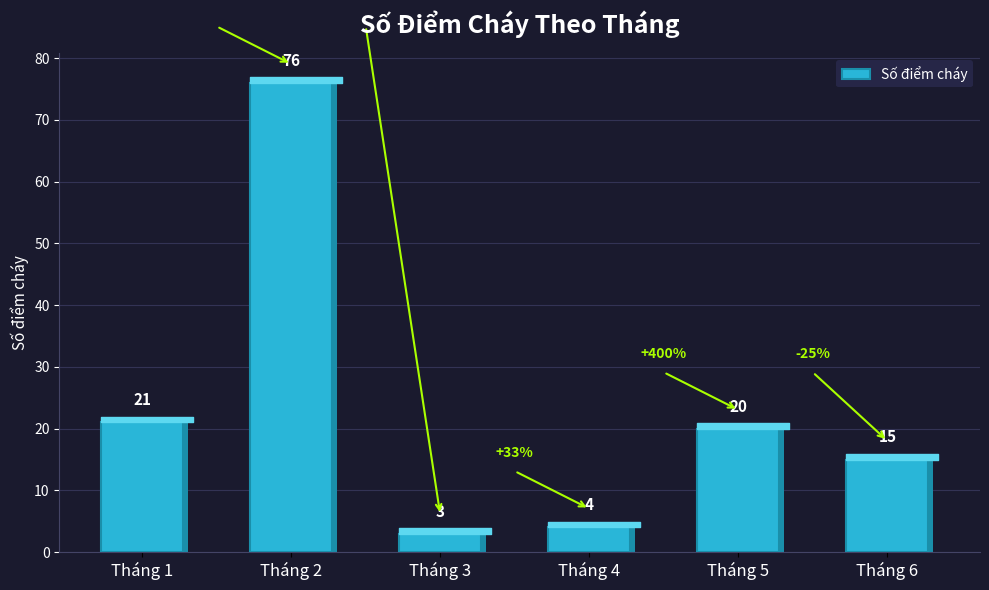

Rank the categories by value from highest to lowest.

Tháng 2, Tháng 1, Tháng 5, Tháng 6, Tháng 4, Tháng 3